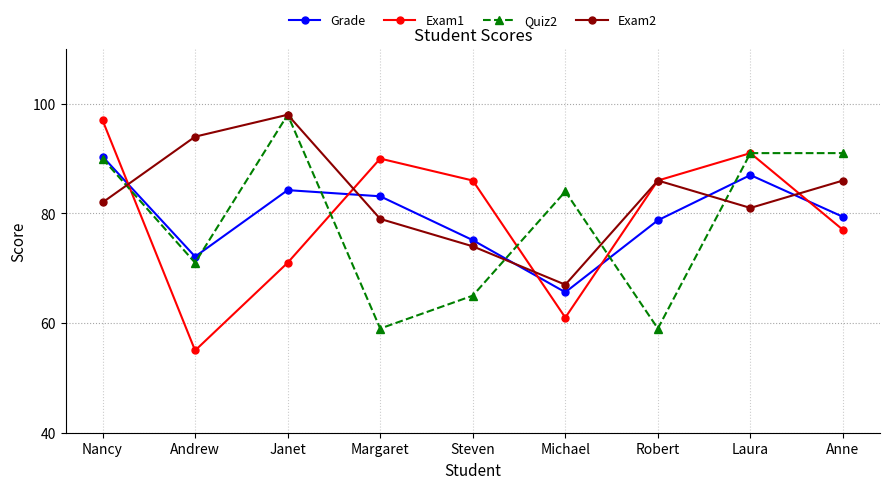

The value of Quiz2 at Robert is 59.0. True or false?

True